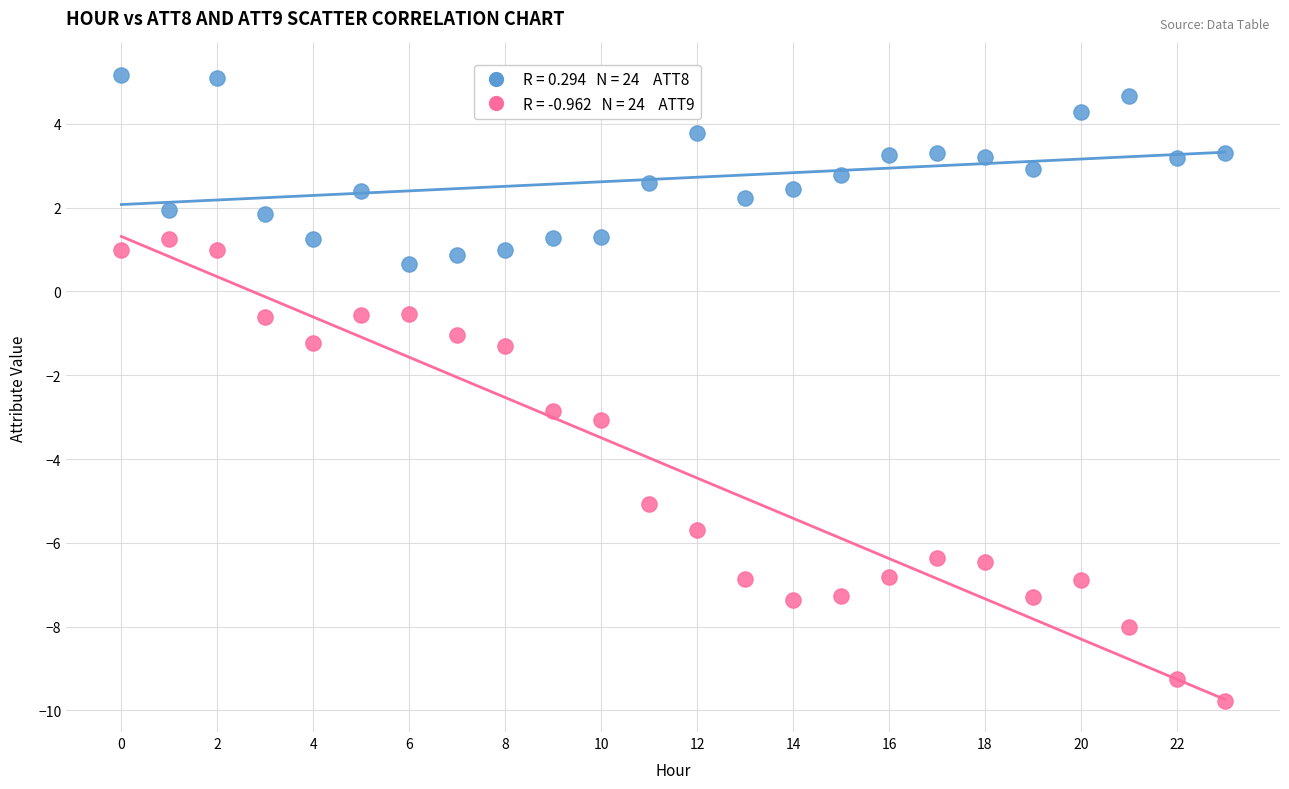

Across all data points, what is the range of Y values (max minus min)?

14.9